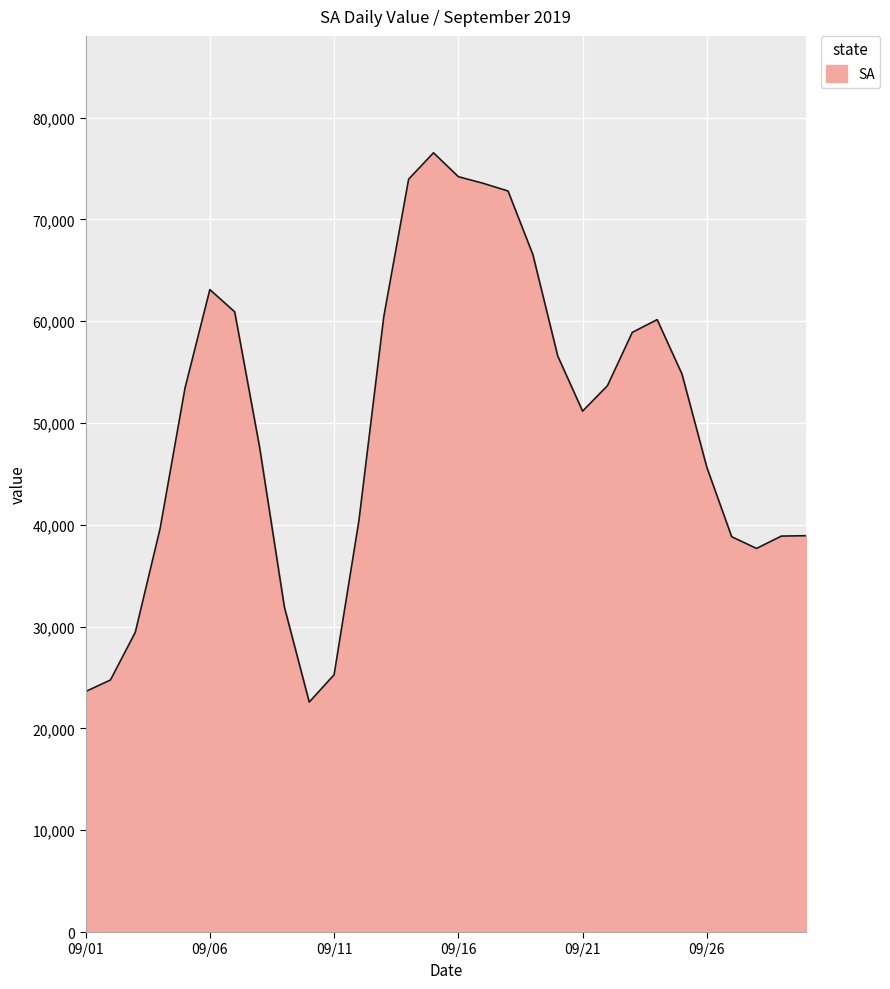

What is the difference between the maximum and minimum values?

53954